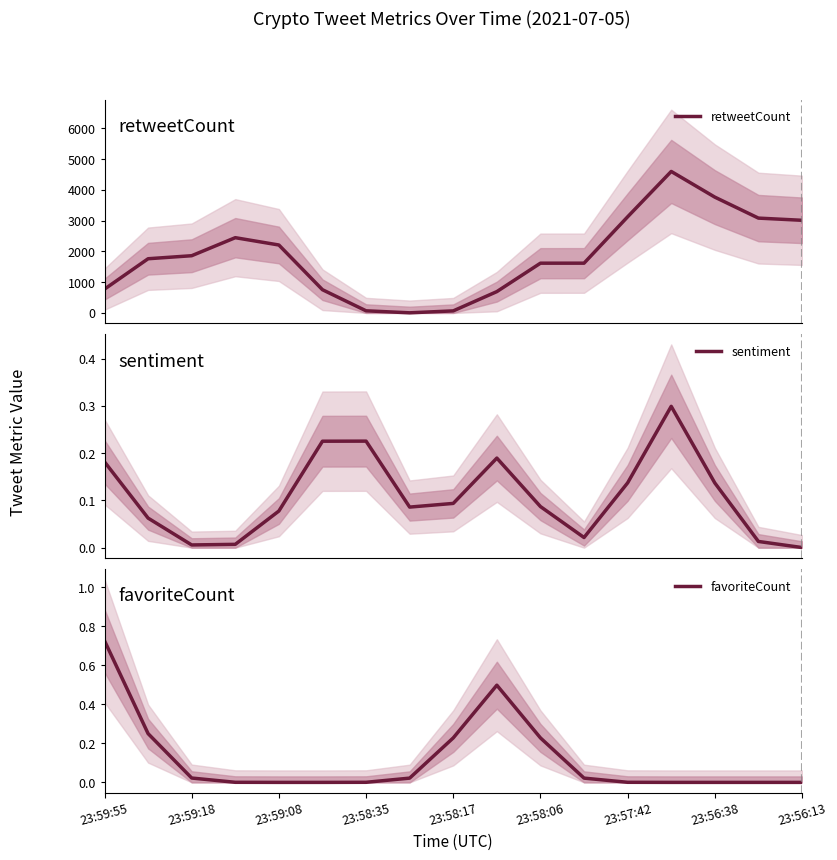

What is the difference between the maximum and minimum values in the retweetCount series?

4593.9